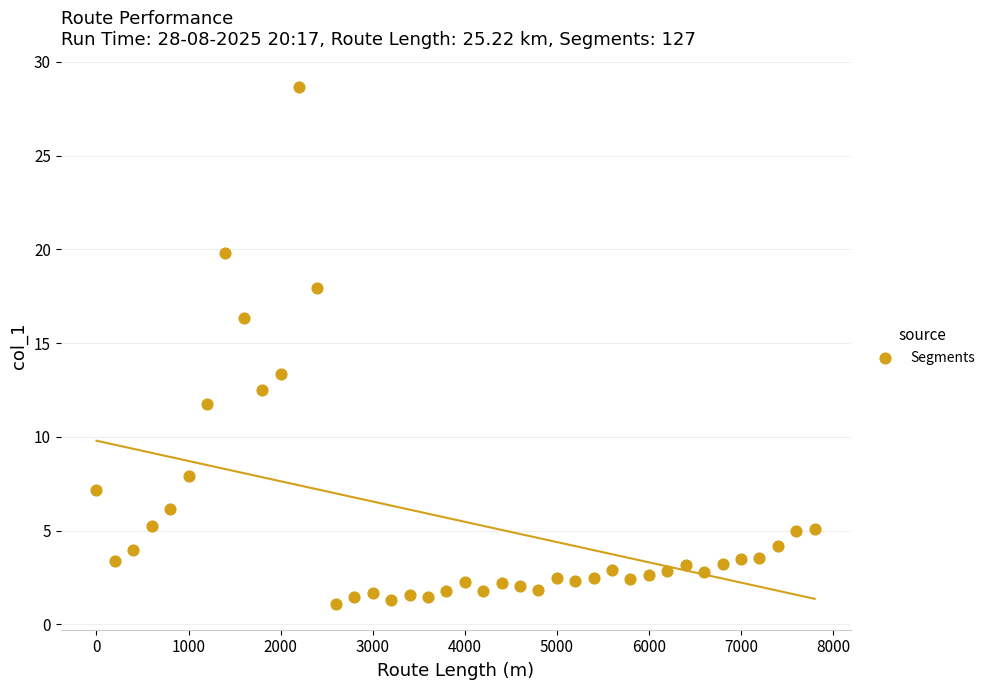

What is the range of X values (max minus min)?

7800.0